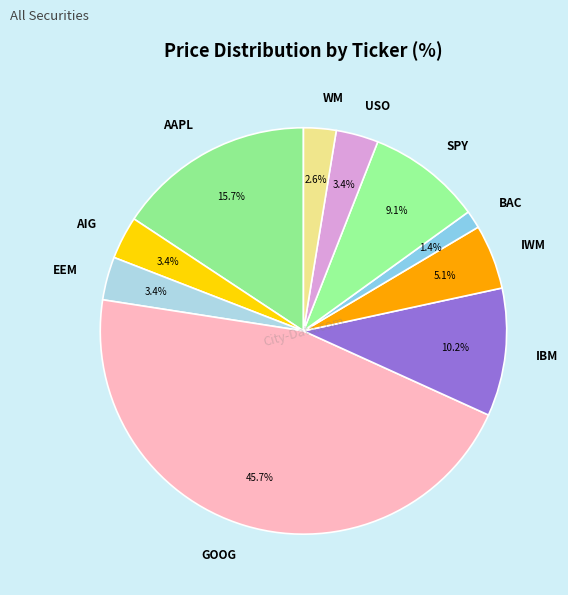

To the nearest percent, what portion does AAPL represent?

16%